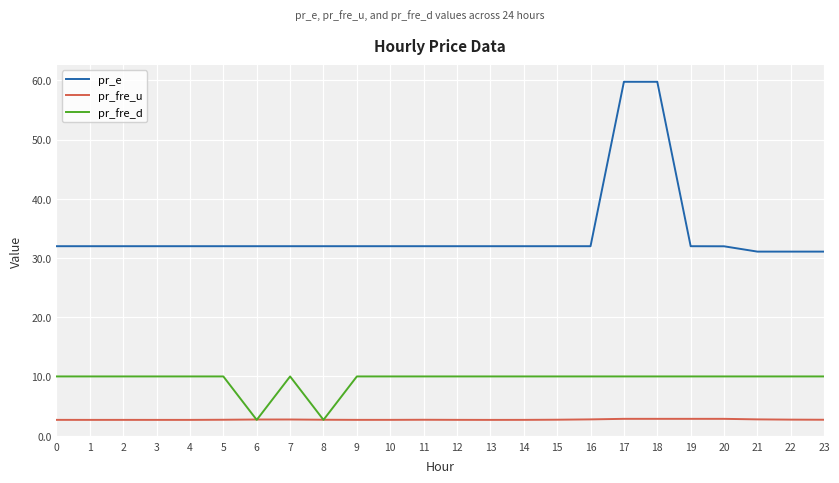

Does the chart have visible grid lines?

Yes